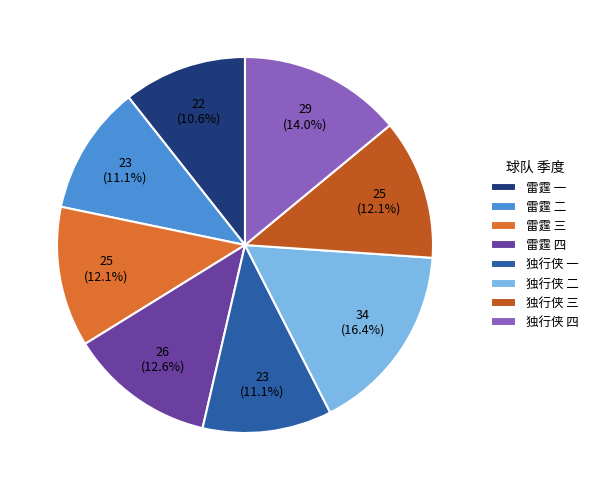

The 雷霆 三 slice represents 17% of the pie. True or false?

False